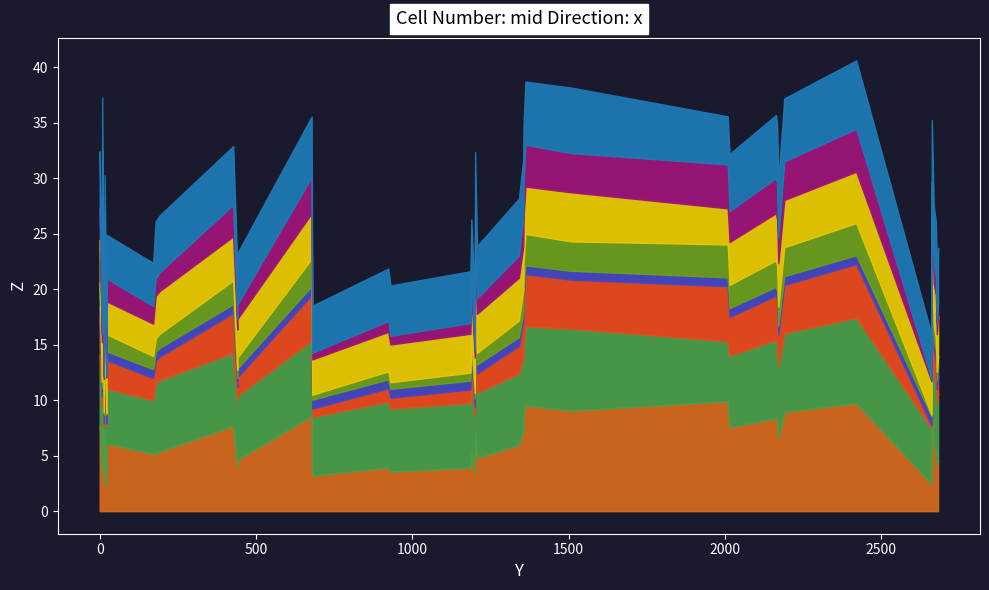

Between 1186.0 and 7.0, which is larger?

7.0